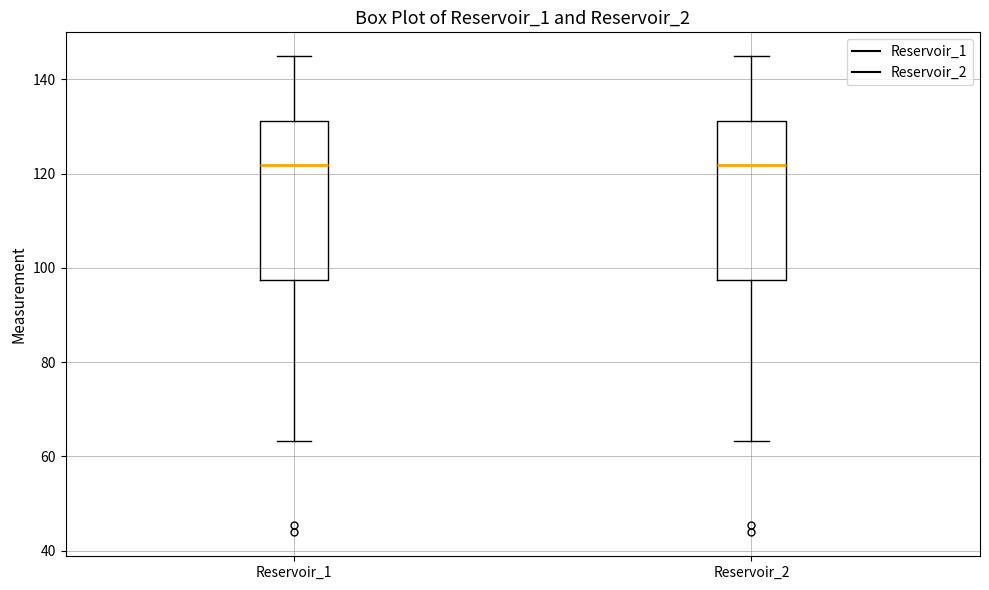

Where does the median line of the box for Reservoir_2 sit on the y-axis? The values are not printed on the chart, so give them approximately, as read against the axis.

122